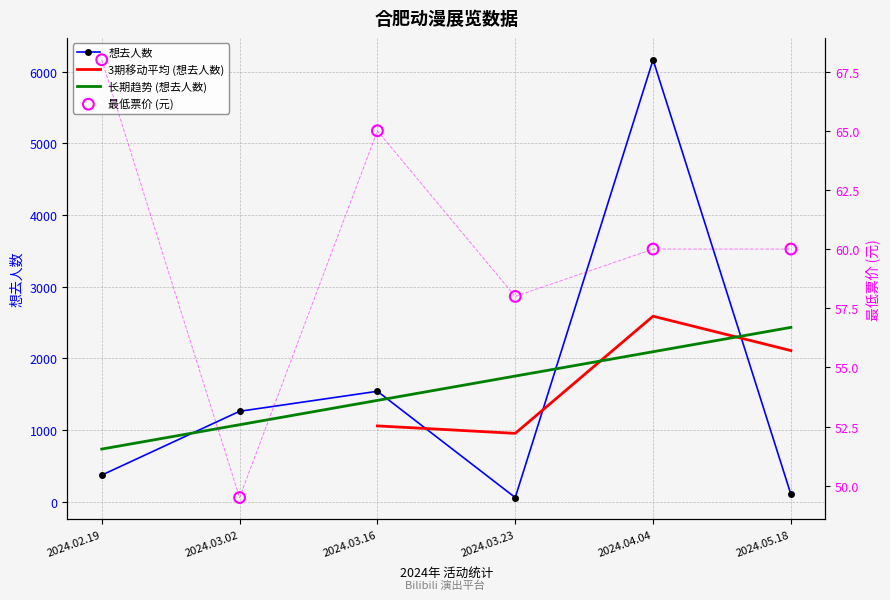

At which category is the sum across all series the highest?

2024.04.04